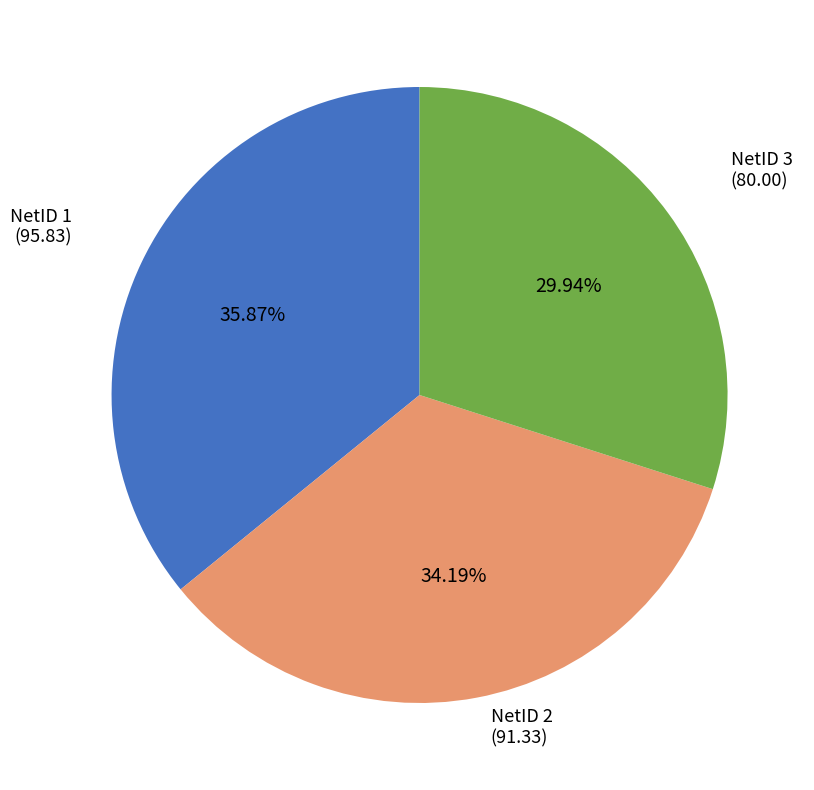

Does any single category account for the majority?

No